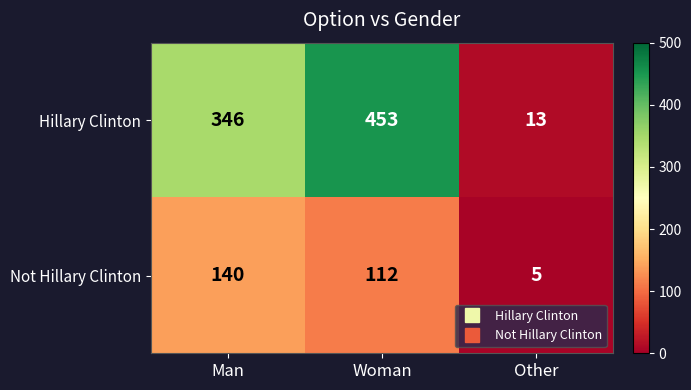

Which category has the highest value in the Hillary Clinton series?

Woman